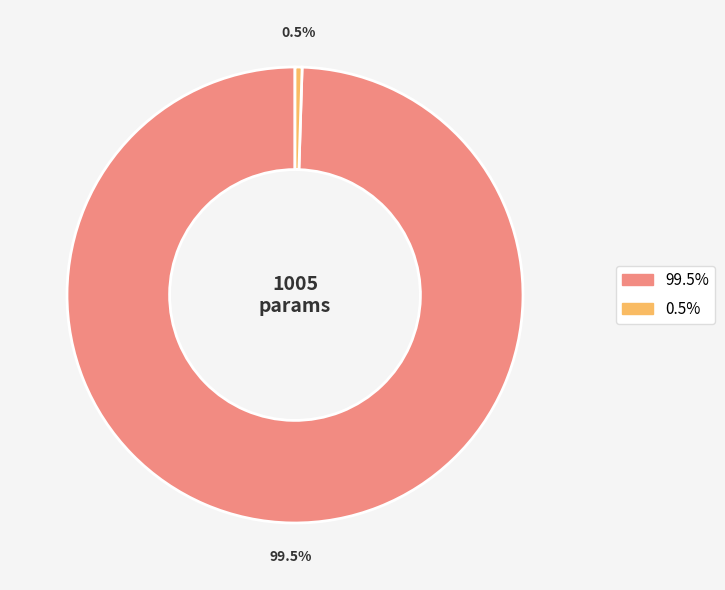

Does any single category account for the majority?

Yes